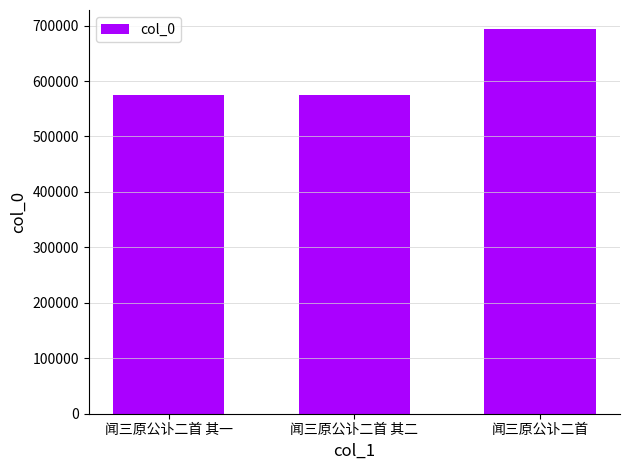

The value at 闻三原公讣二首 is 693482. True or false?

True